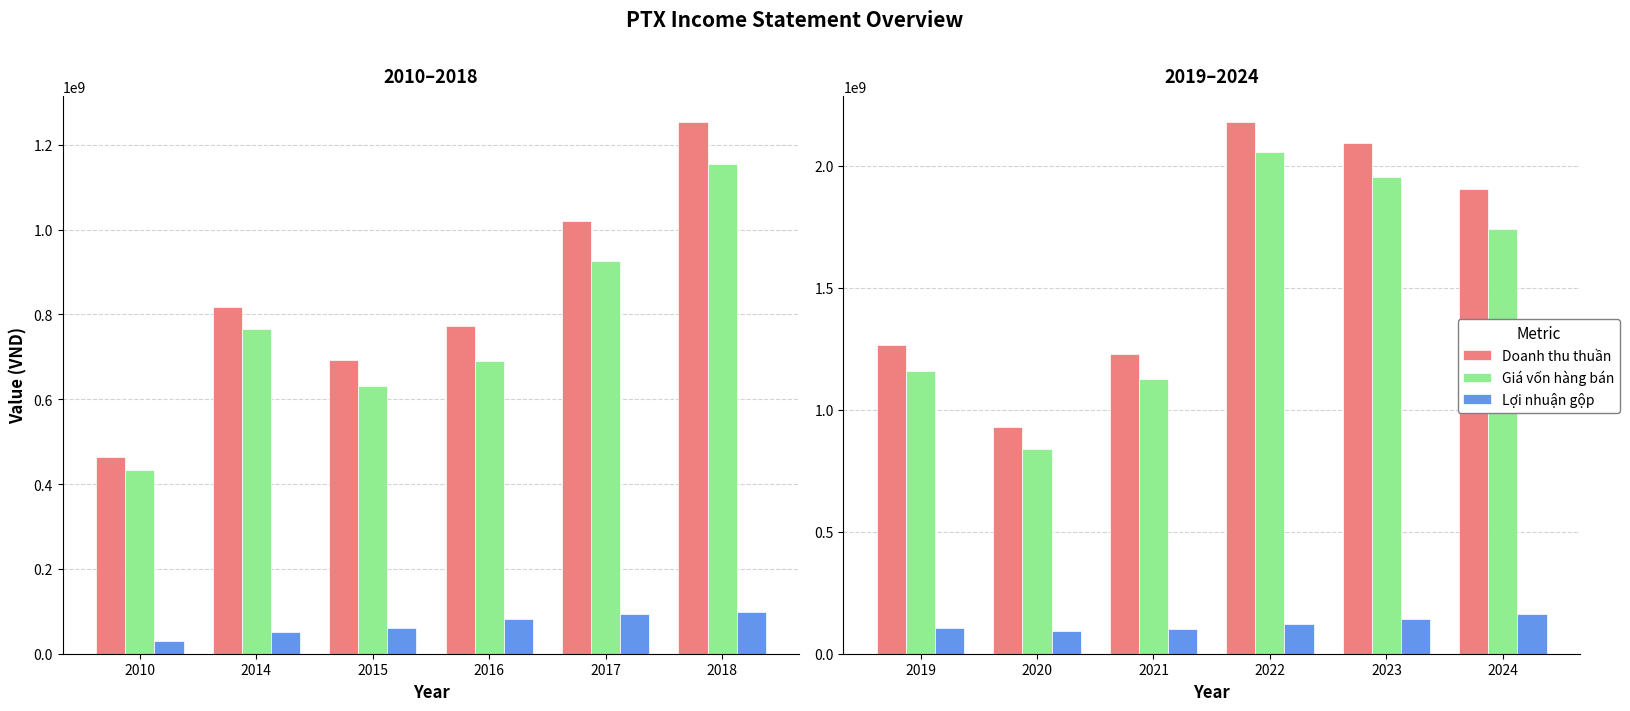

True or false: Doanh thu thuần has a value of 1119526440 at 2022.

False